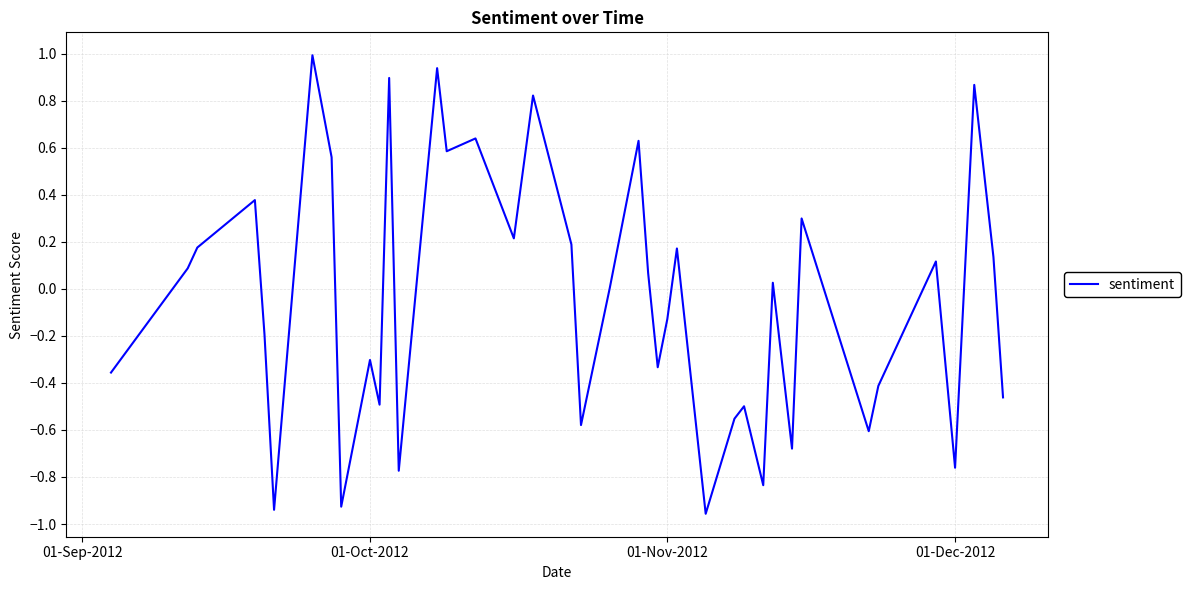

How many categories are shown in the chart?

40